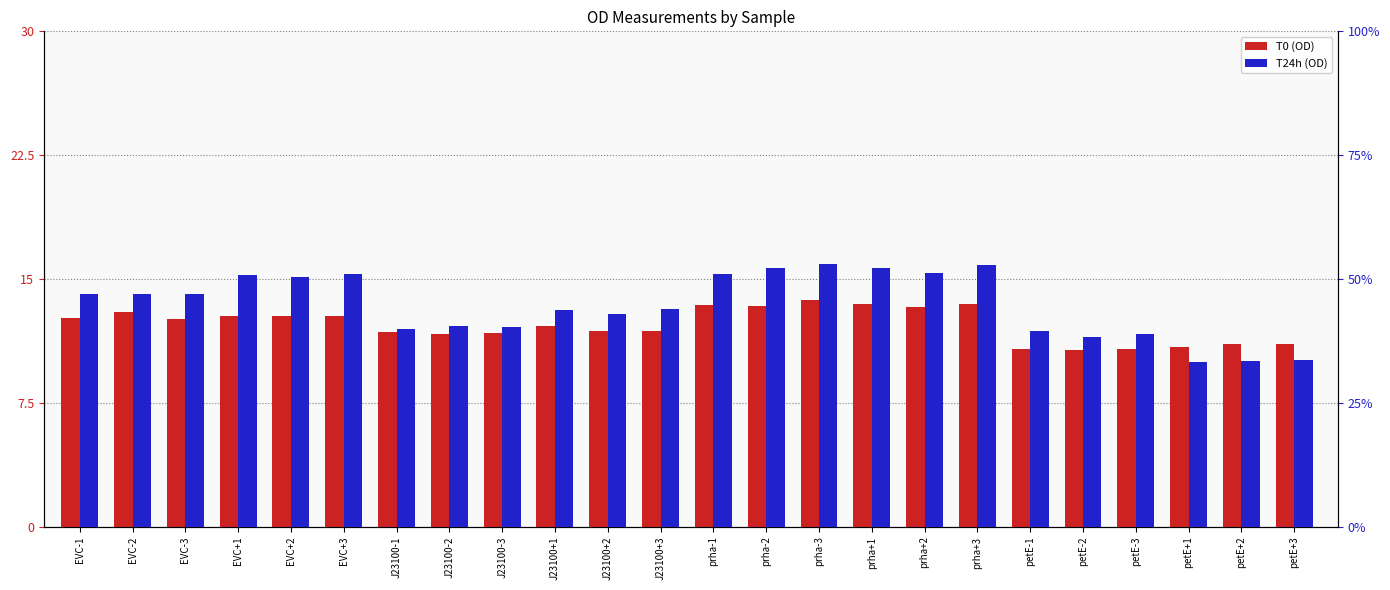

What is the average value of the T24h series?

0.4